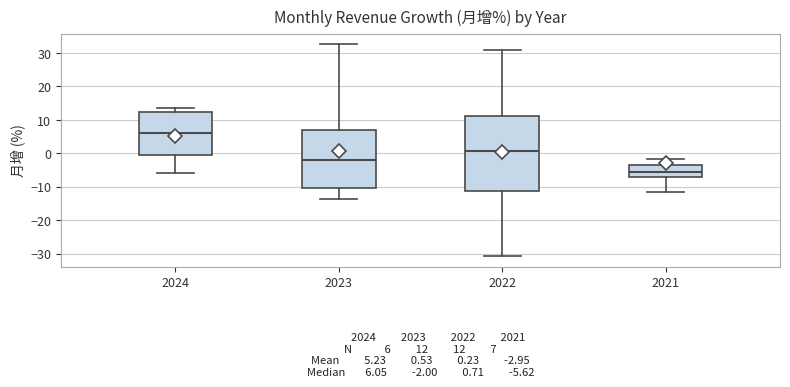

Which box is the tallest, from its lower edge to its upper edge?

2022